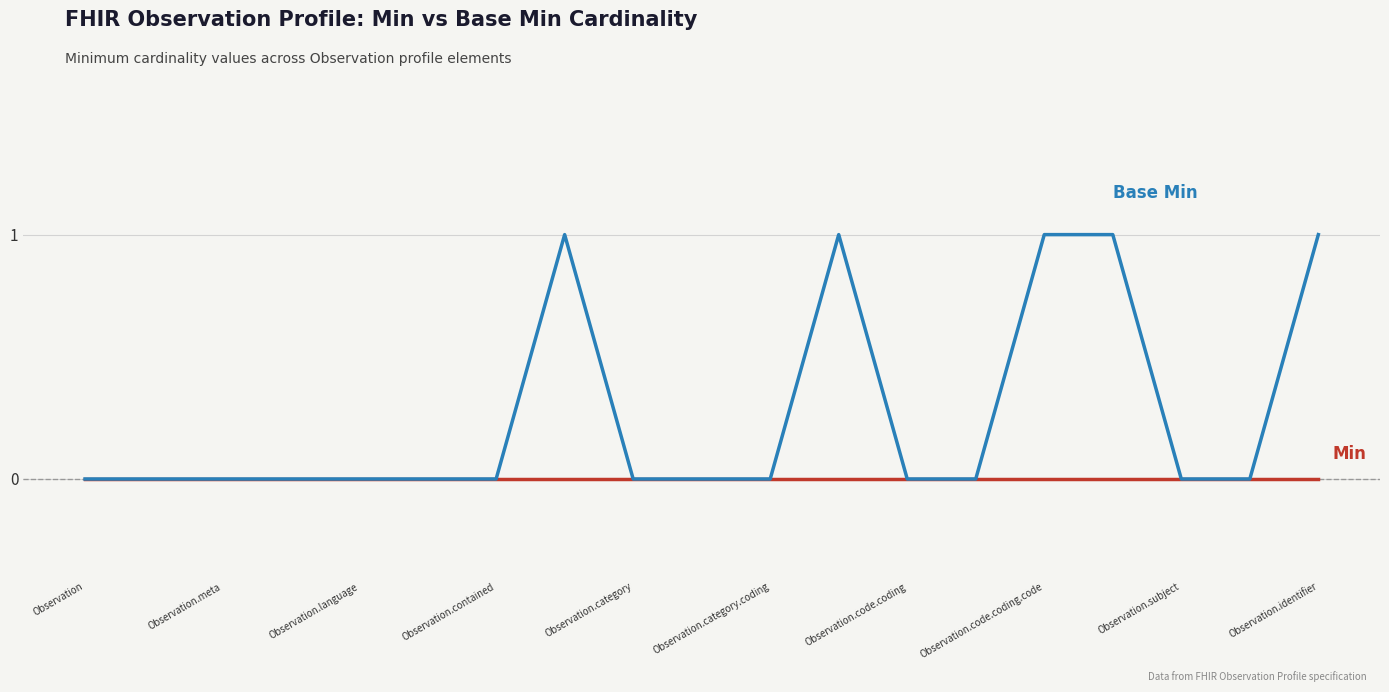

How many lines are shown in the chart?

2